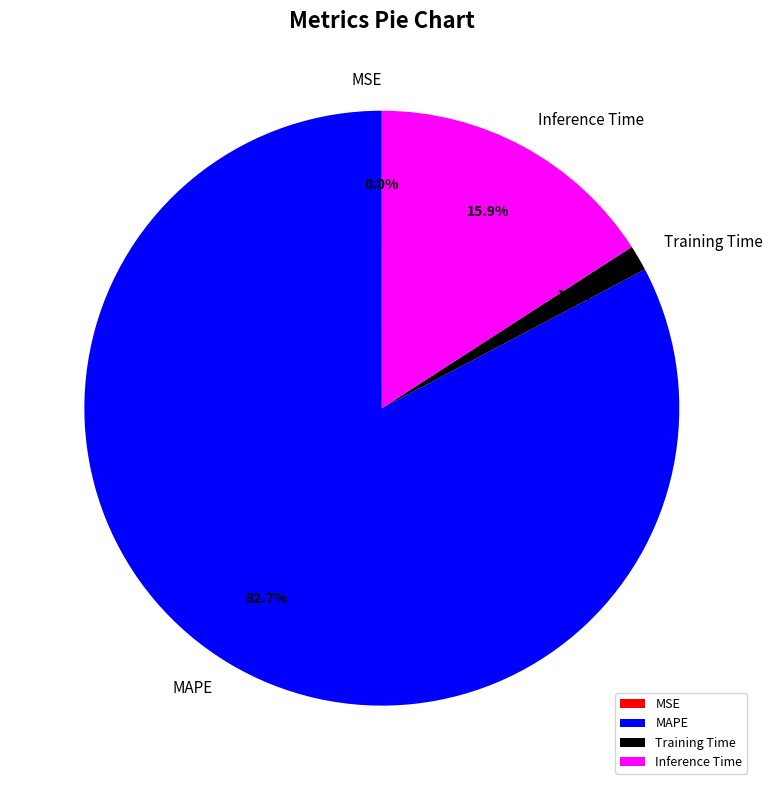

What is the largest slice in the pie chart?

MAPE